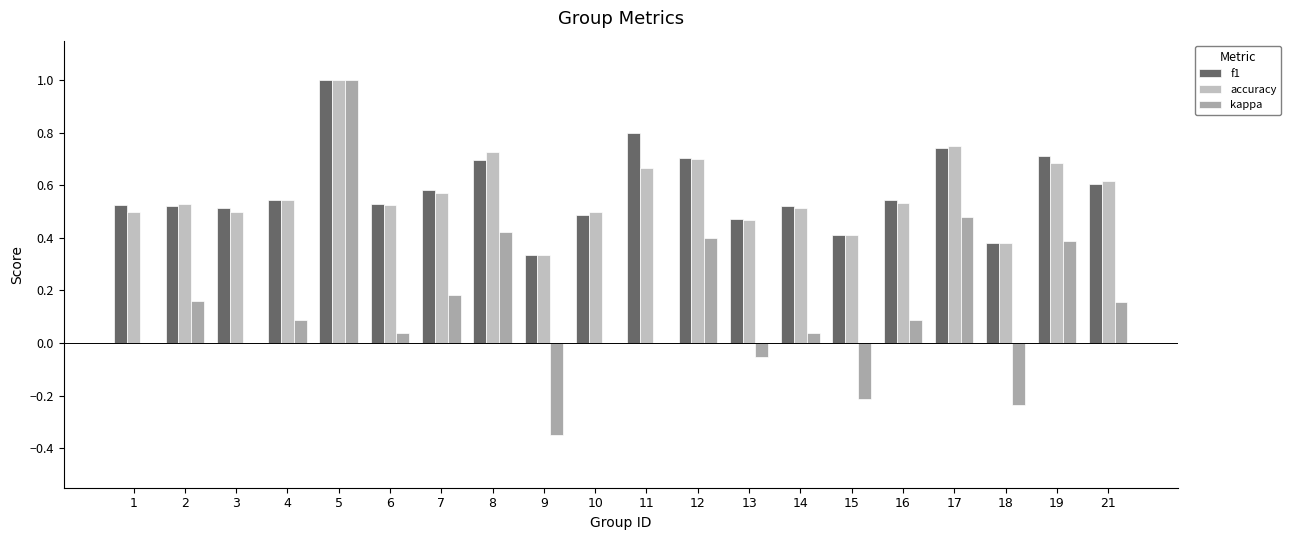

What is the sum of all kappa values?

2.6